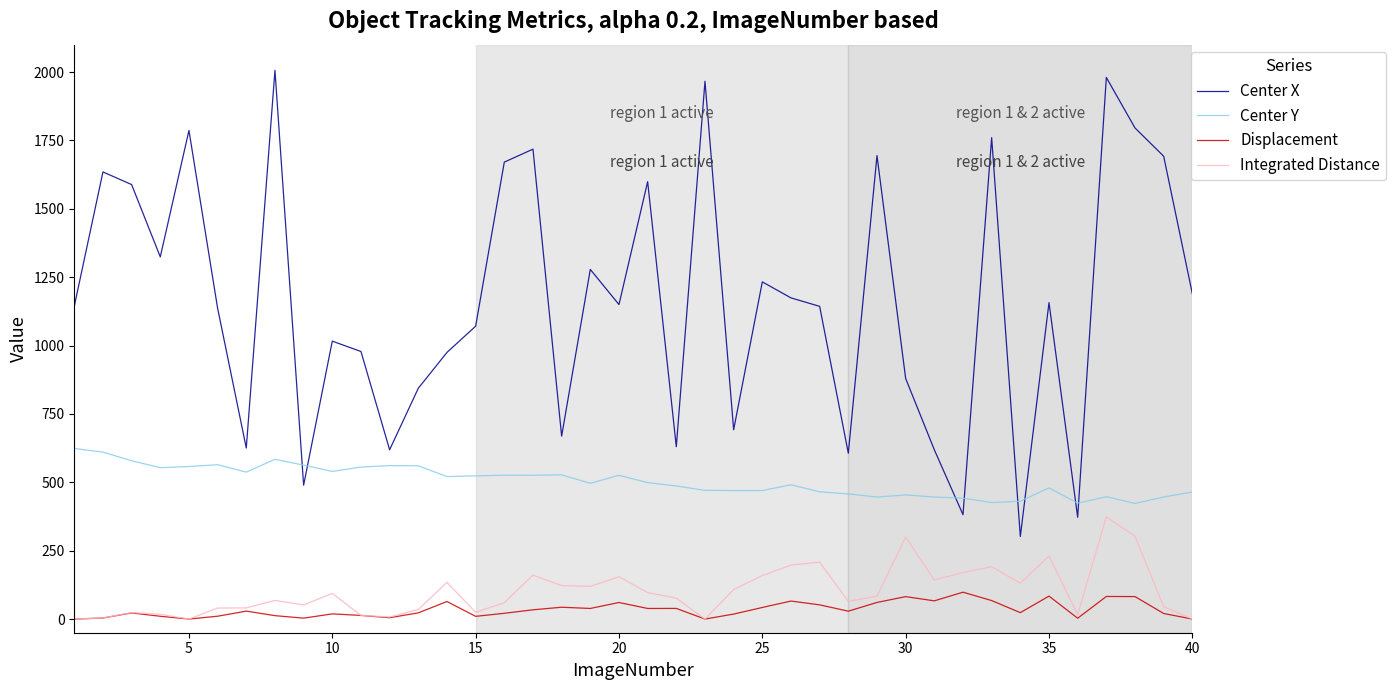

True or false: Displacement and Center Y intersect in this chart.

False